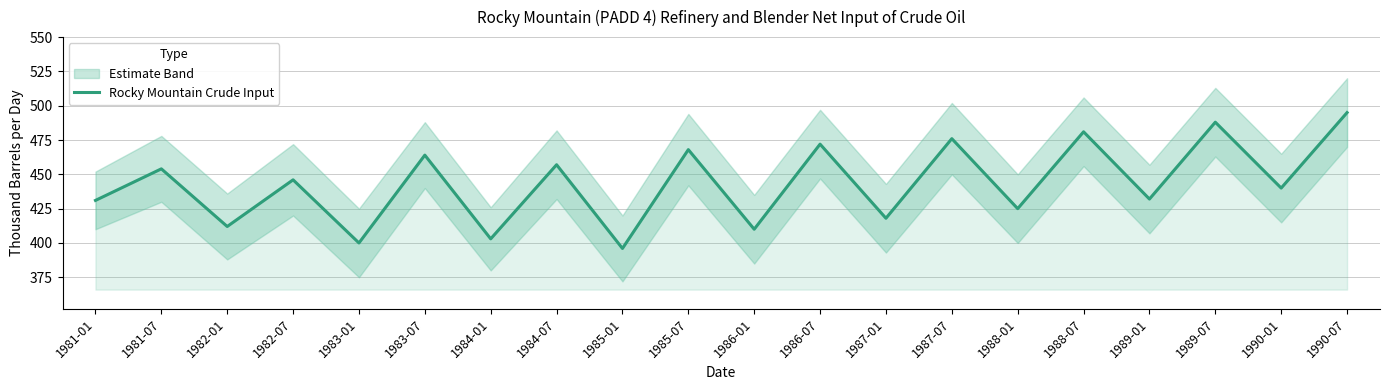

What is the minimum value for Rocky Mountain Crude Input?

396